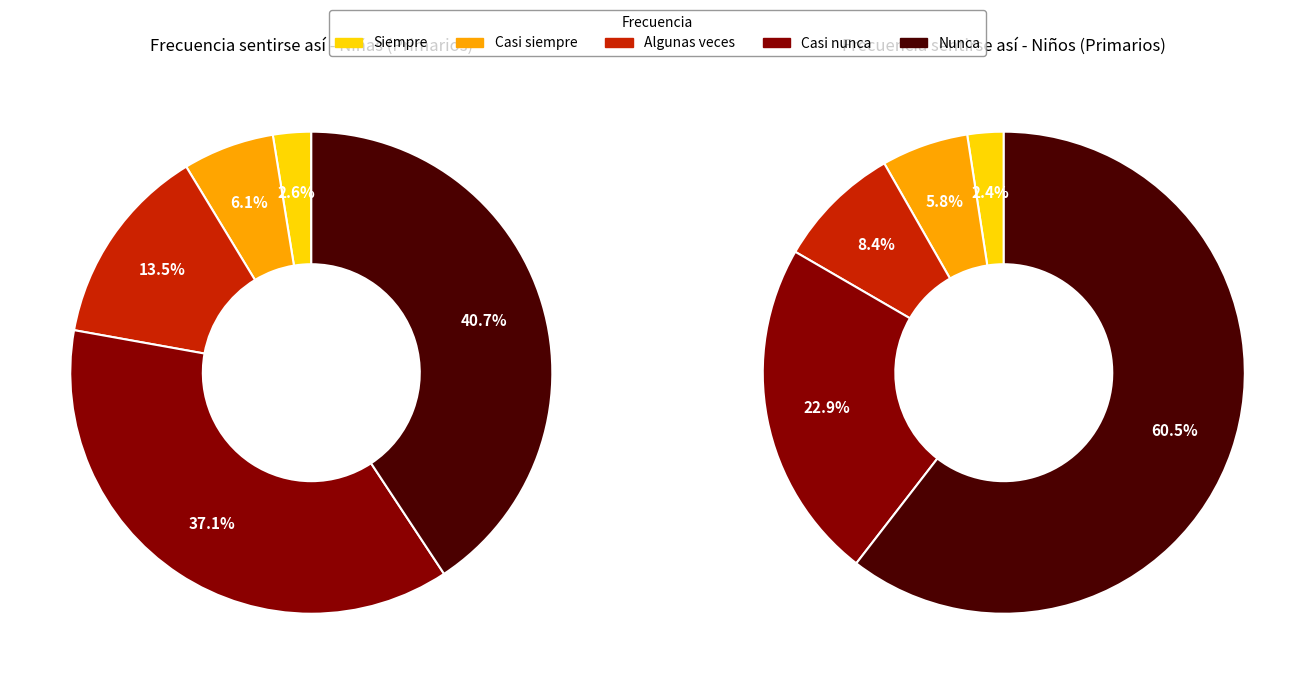

Do Algunas veces and Casi siempre together represent more than half of the pie?

No